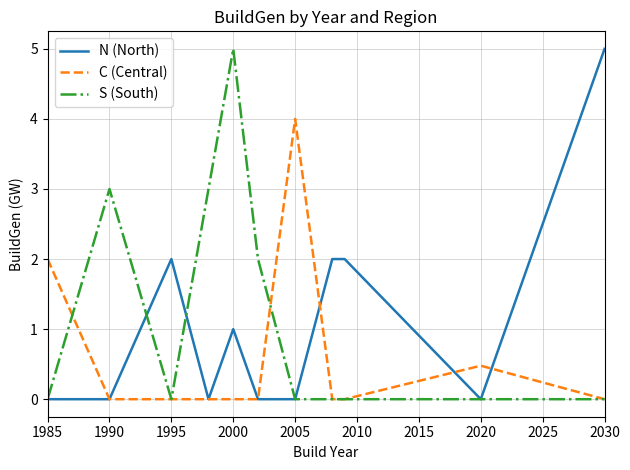

In S (South), how many points are higher than both neighbors (excluding endpoints)?

2